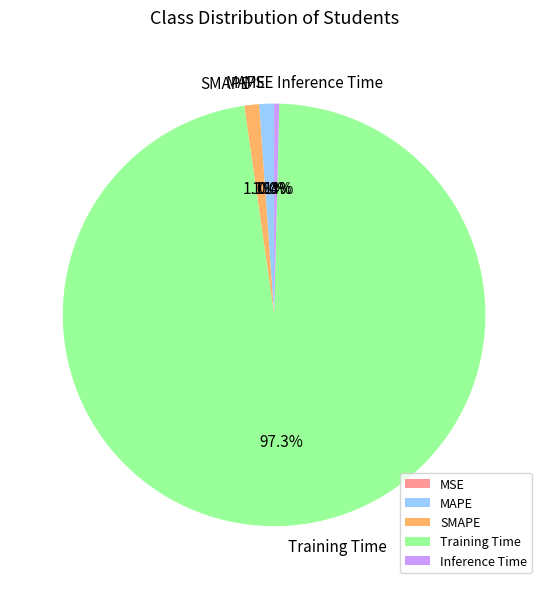

To the nearest percent, what is the difference between the largest and smallest slice percentages?

97%